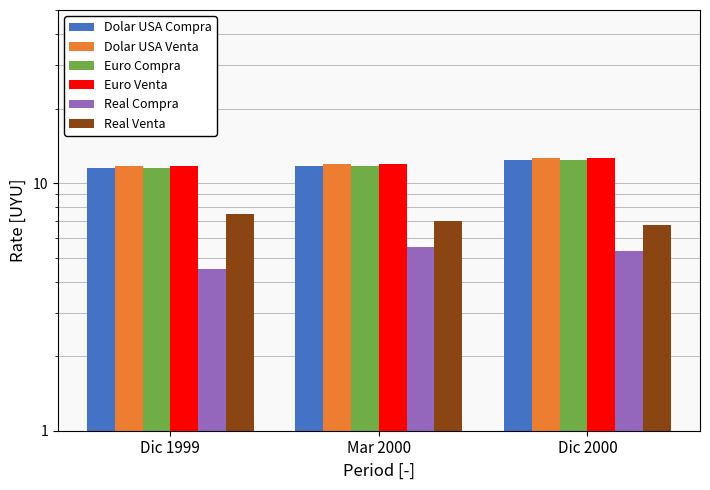

Rank the series by their maximum value, from lowest to highest.

Real Compra, Real Venta, Euro Compra, Dolar USA Compra, Euro Venta, Dolar USA Venta